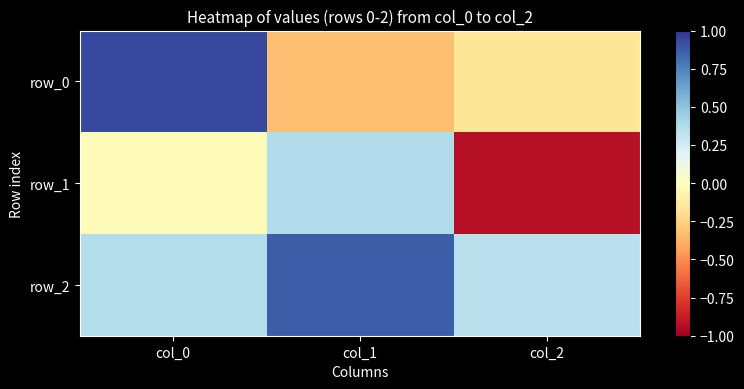

Rank the series by their maximum value, from lowest to highest.

row_1, row_2, row_0